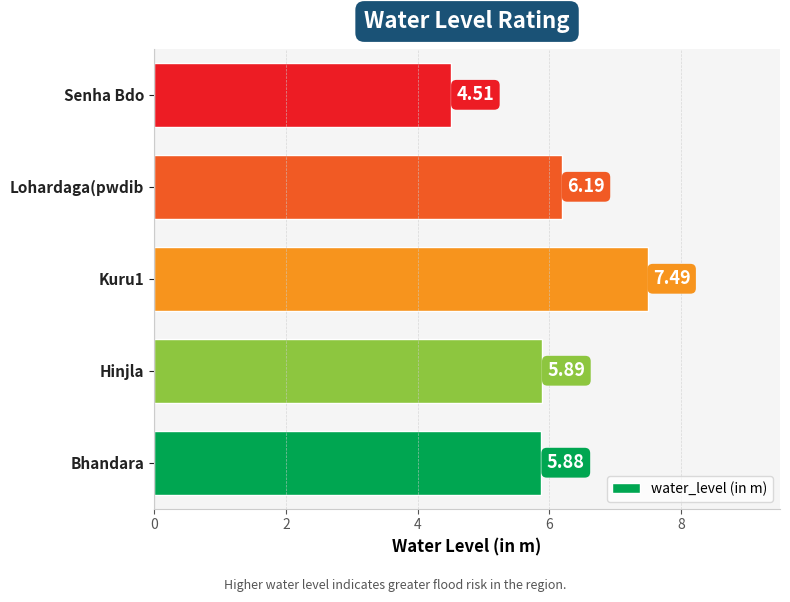

What is the difference between the maximum and minimum values?

3.0